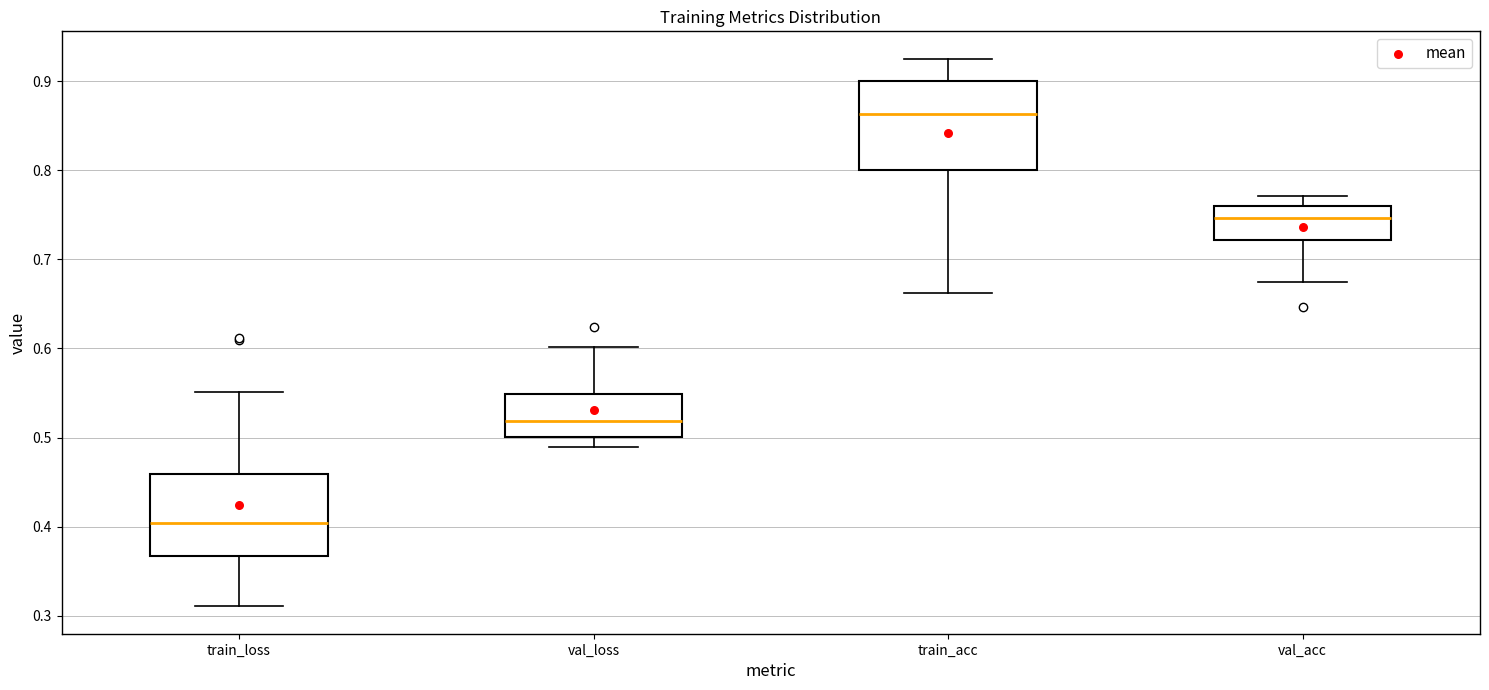

Reading left to right, read every box against the y-axis: the position of its median line, the range the box covers, and the ends of its whiskers. The values are not printed on the chart, so give them approximately, as read against the axis.

train_loss: median 0.40, box 0.37 to 0.46, whiskers 0.31 to 0.55
val_loss: median 0.52, box 0.50 to 0.55, whiskers 0.49 to 0.60
train_acc: median 0.86, box 0.80 to 0.90, whiskers 0.66 to 0.93
val_acc: median 0.75, box 0.72 to 0.76, whiskers 0.67 to 0.77